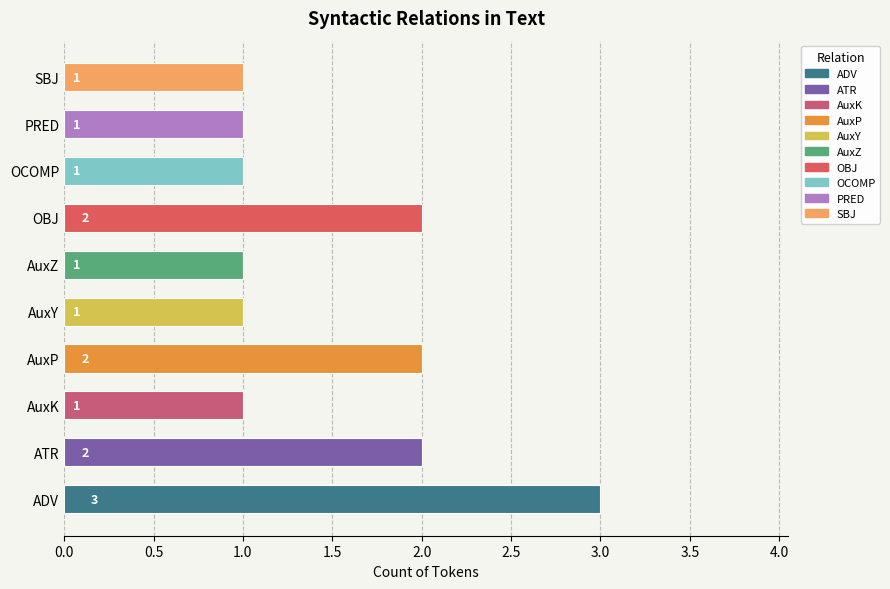

How many distinct data groups are displayed?

1